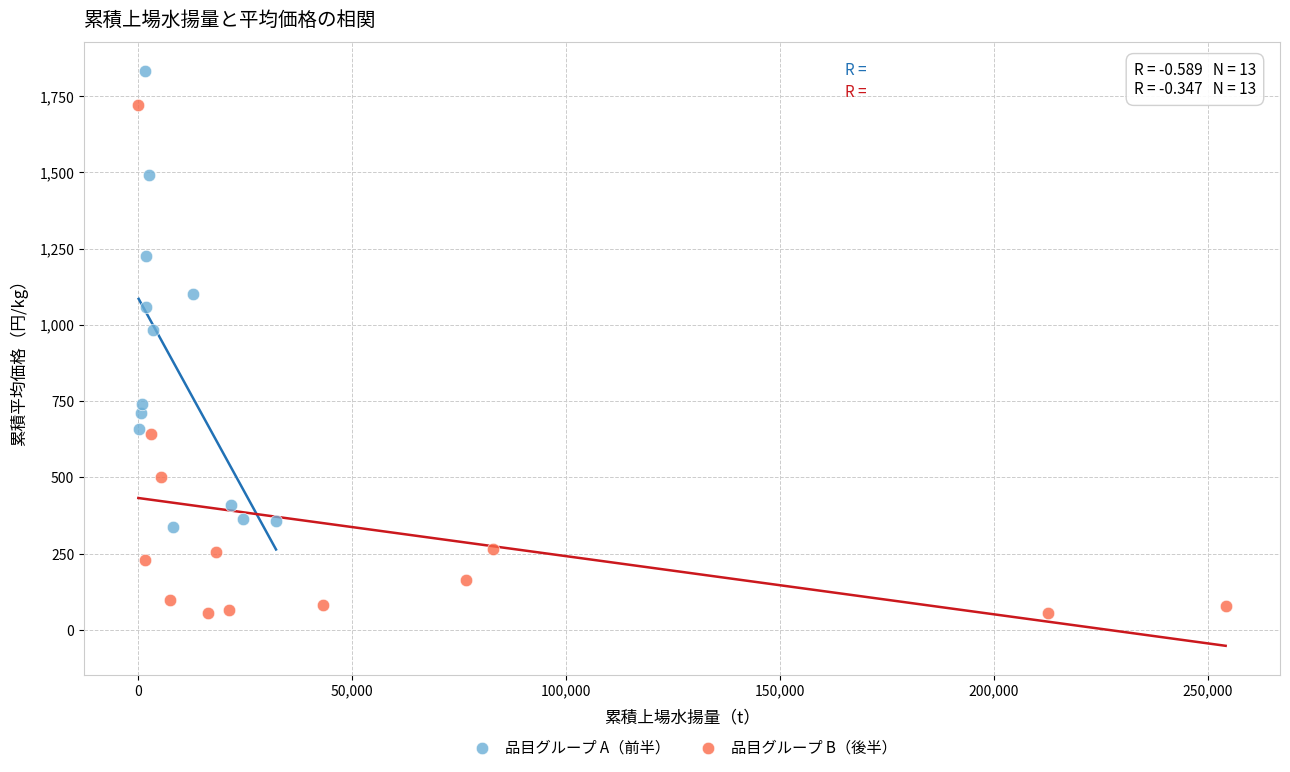

Which series contains the lowest Y value?

品目グループ B（後半）